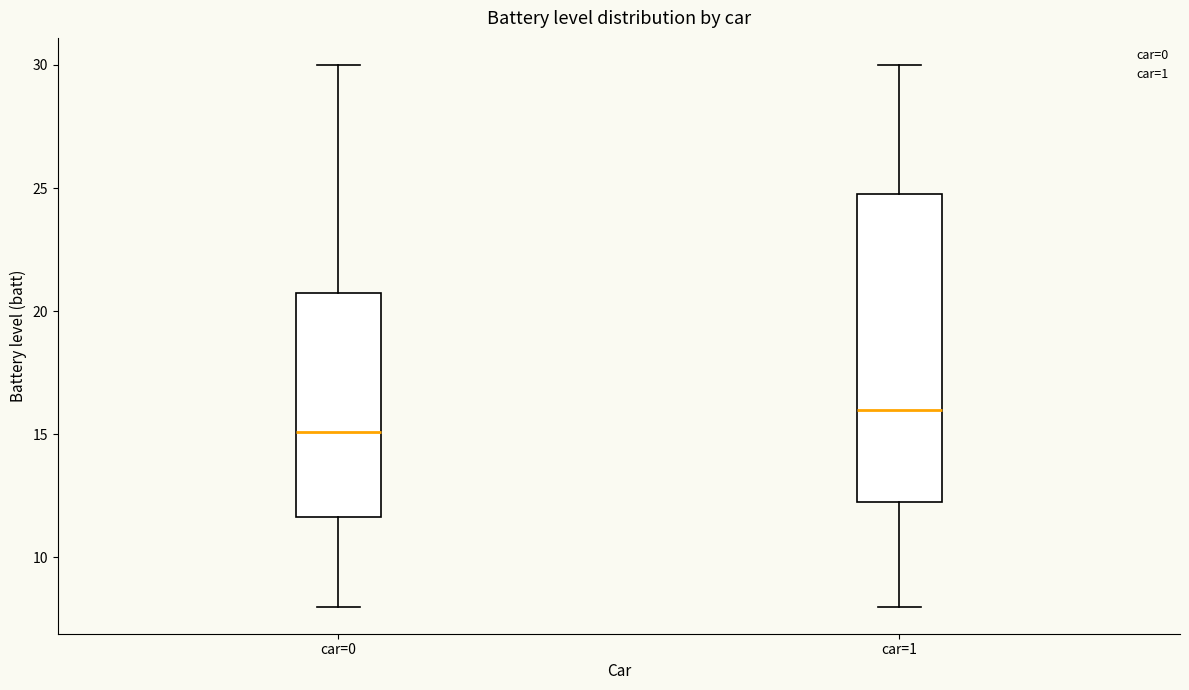

Reading left to right, transcribe this box plot: for each box, give where its median line is, the range the box spans, and where its two whiskers end, as read against the y-axis. The values are not printed on the chart, so give them approximately, as read against the axis.

car=0: median 15.0, box 11.5 to 21.0, whiskers 8.0 to 30.0
car=1: median 16.0, box 12.5 to 25.0, whiskers 8.0 to 30.0